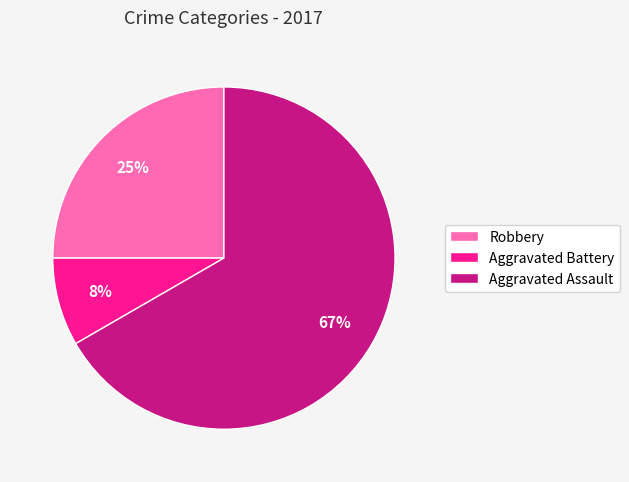

Between Robbery and Aggravated Assault, which is larger?

Aggravated Assault